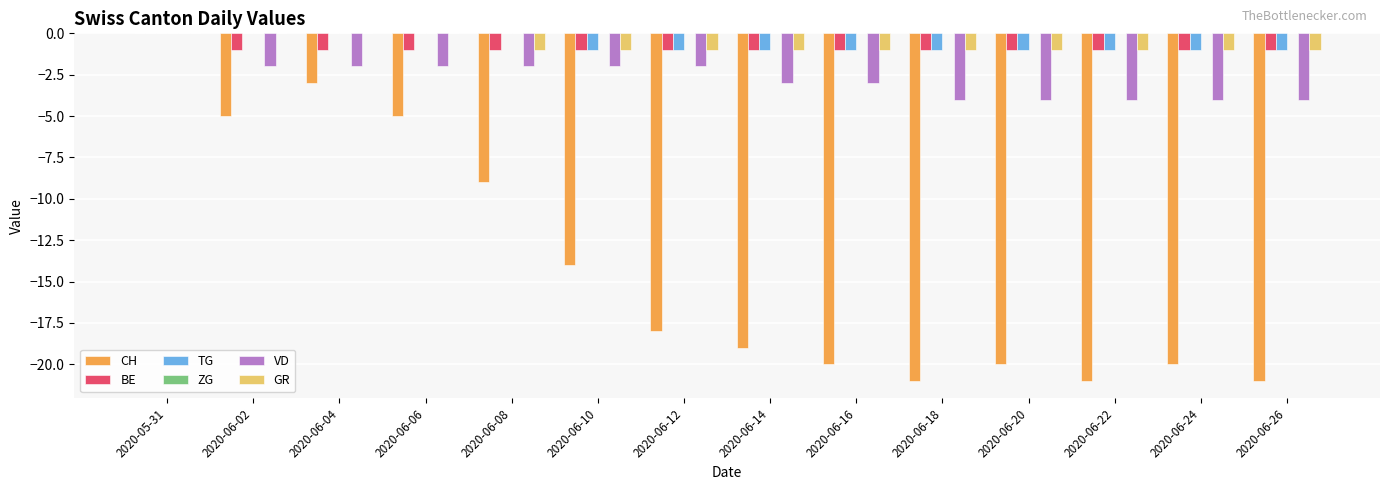

What is the sum of all BE values?

-13